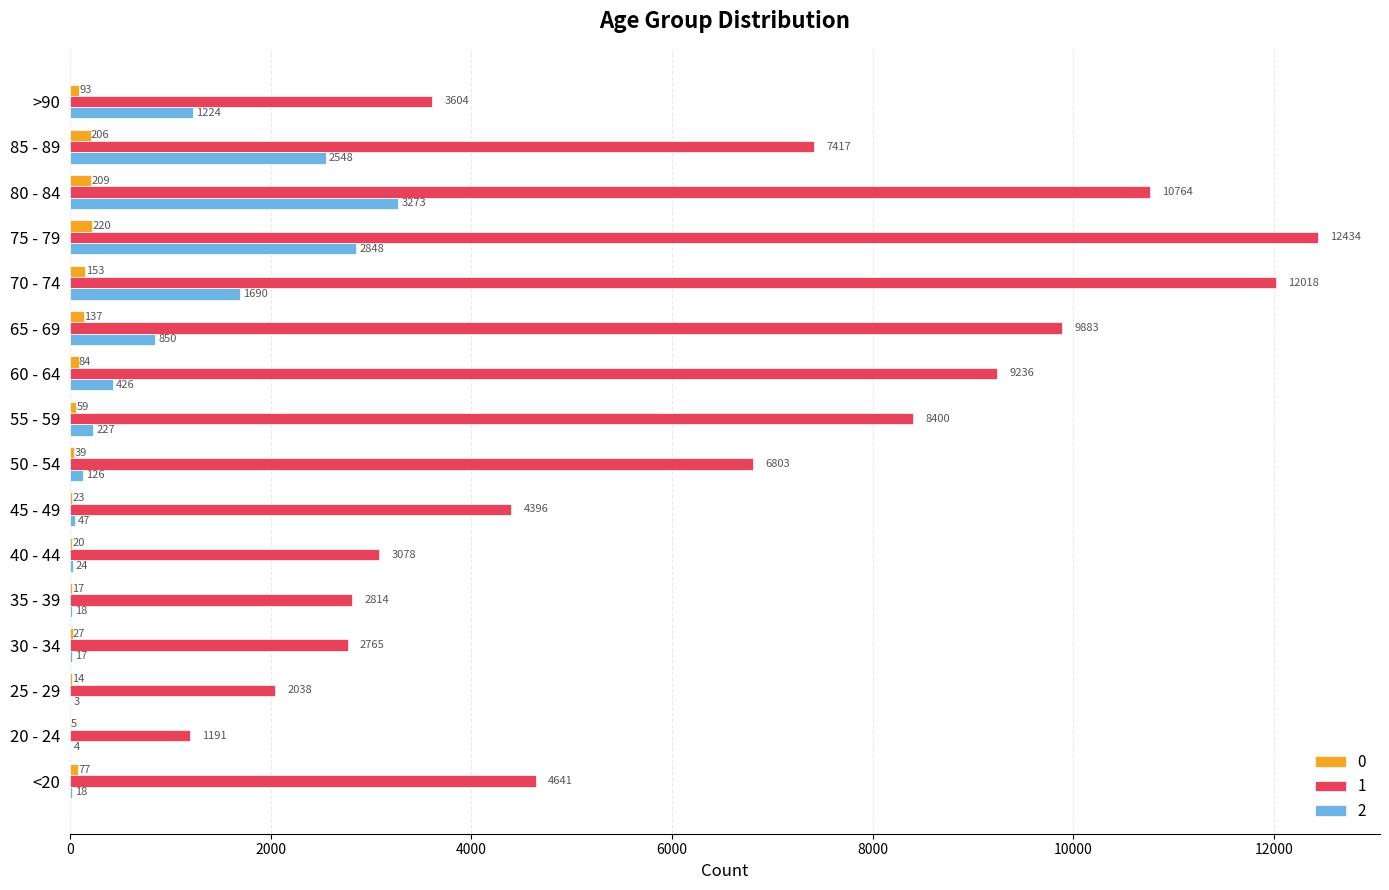

At which label is 2 closest to 1638?

70 - 74